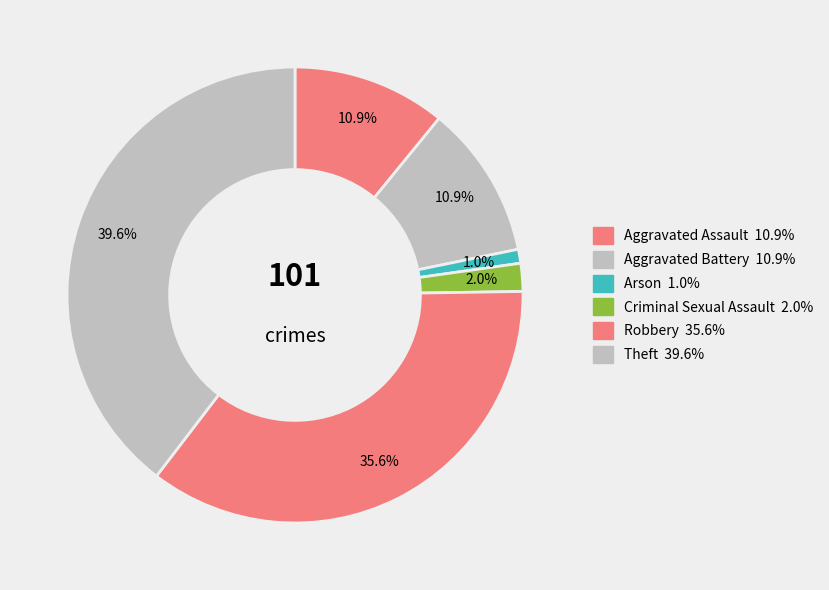

Count the number of slices in the pie.

6